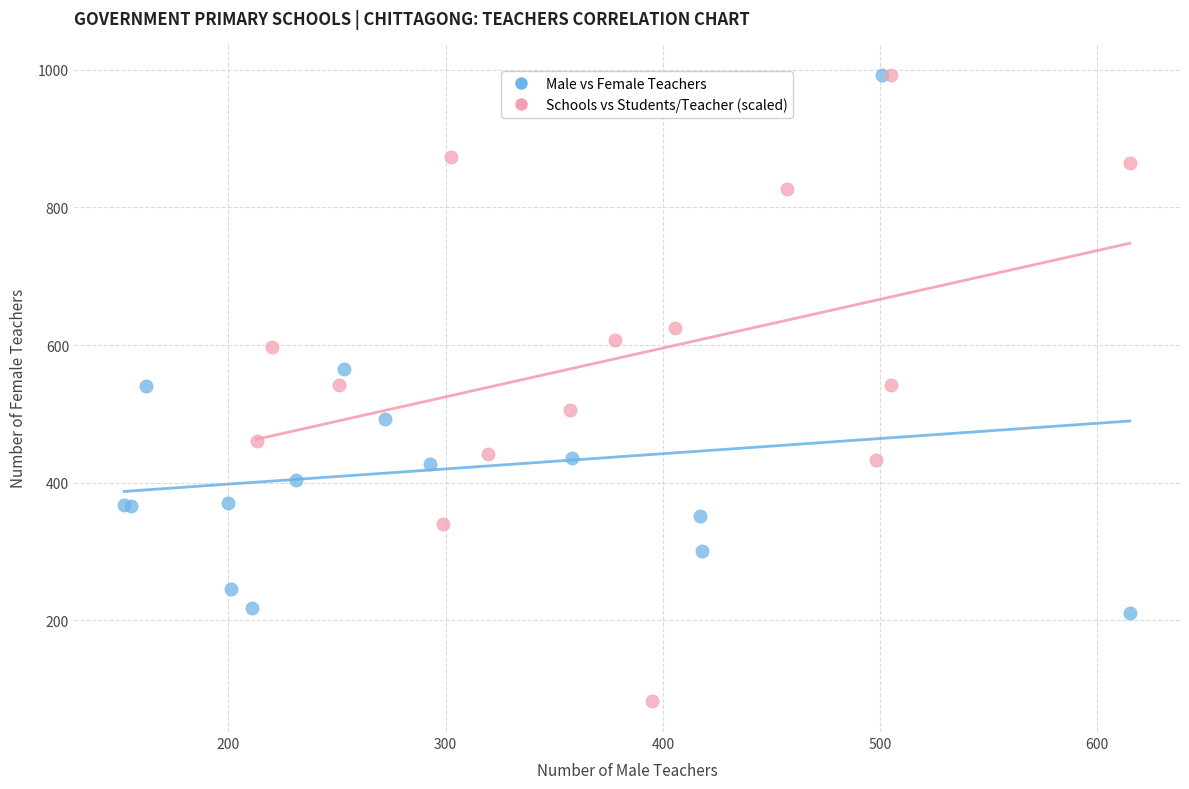

Which series contains the lowest Y value?

Schools vs Students/Teacher (scaled)